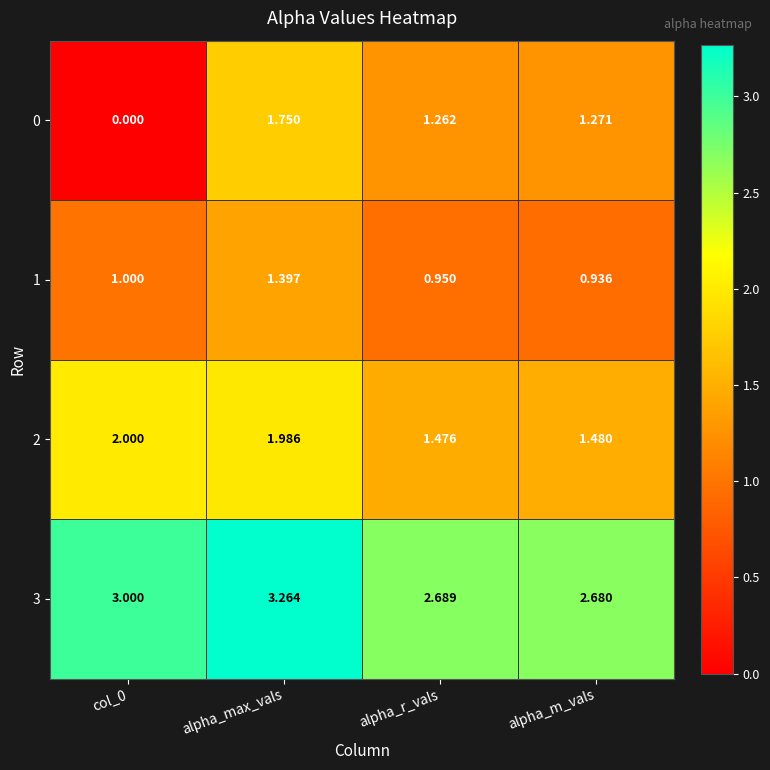

At which category does the chart reach its peak across all series?

alpha_max_vals